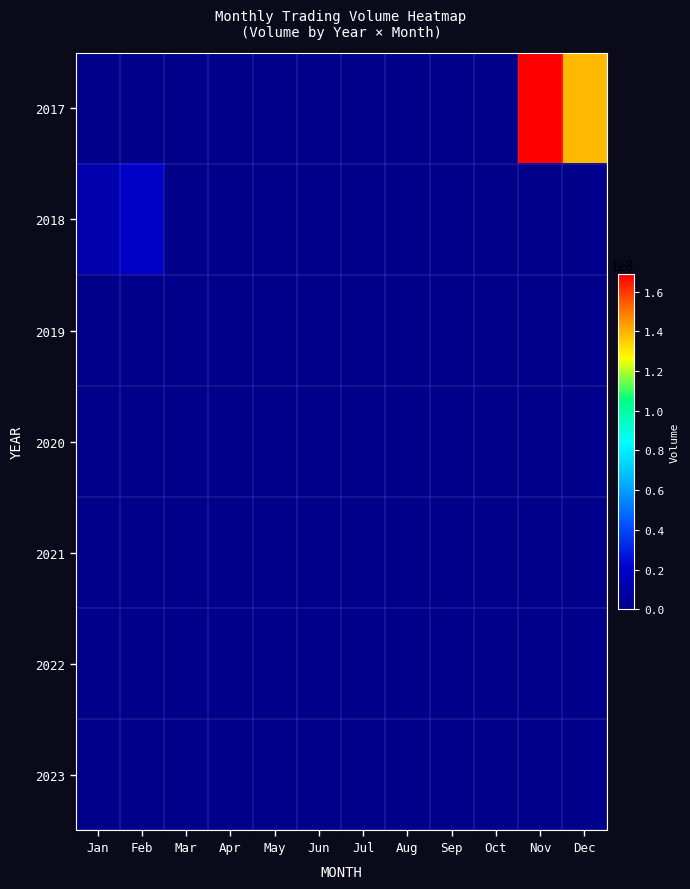

Reading right to left, list all the values displayed in this chart.

2017: Dec=138611290	Nov=168836552	Oct=0	Sep=0	Aug=0	Jul=0	Jun=0	May=0	Apr=0	Mar=0	Feb=0	Jan=0
2018: Dec=0	Nov=0	Oct=0	Sep=0	Aug=0	Jul=0	Jun=0	May=0	Apr=0	Mar=0	Feb=20332973	Jan=11469295
2019: Dec=0	Nov=0	Oct=0	Sep=0	Aug=0	Jul=0	Jun=0	May=0	Apr=0	Mar=0	Feb=0	Jan=0
2020: Dec=0	Nov=0	Oct=0	Sep=0	Aug=0	Jul=0	Jun=0	May=0	Apr=0	Mar=0	Feb=0	Jan=0
2021: Dec=0	Nov=0	Oct=0	Sep=0	Aug=0	Jul=0	Jun=0	May=0	Apr=0	Mar=0	Feb=0	Jan=0
2022: Dec=0	Nov=0	Oct=0	Sep=0	Aug=0	Jul=0	Jun=0	May=0	Apr=0	Mar=0	Feb=0	Jan=0
2023: Dec=0	Nov=0	Oct=0	Sep=0	Aug=0	Jul=0	Jun=0	May=0	Apr=0	Mar=0	Feb=0	Jan=0